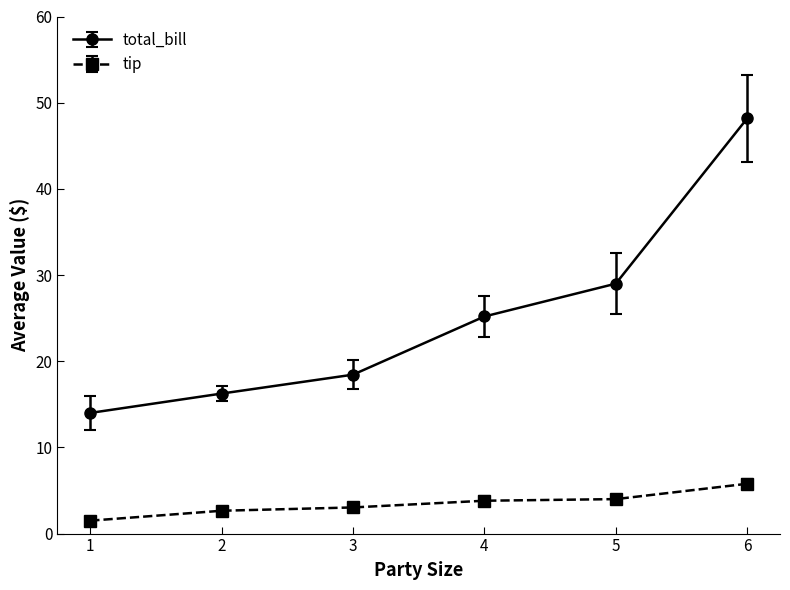

True or false: total_bill and tip cross at least once.

False